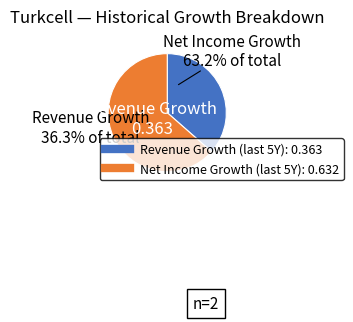

Which category has the biggest portion of the pie?

Historical Net Income Growth